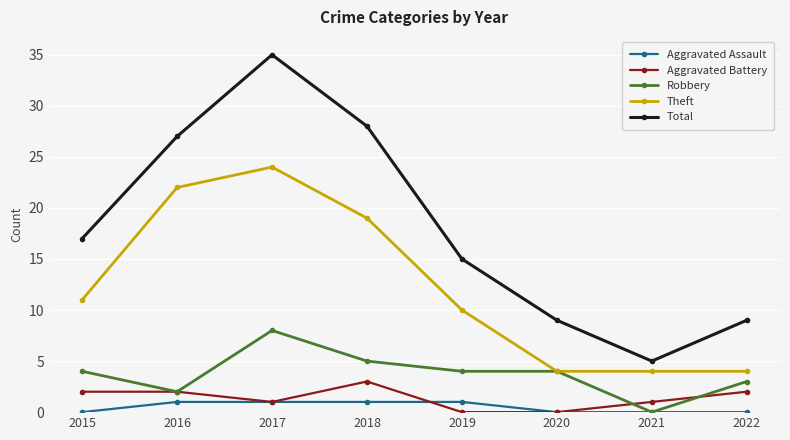

What is the value of the Aggravated Assault point at the 5th from the left?

1